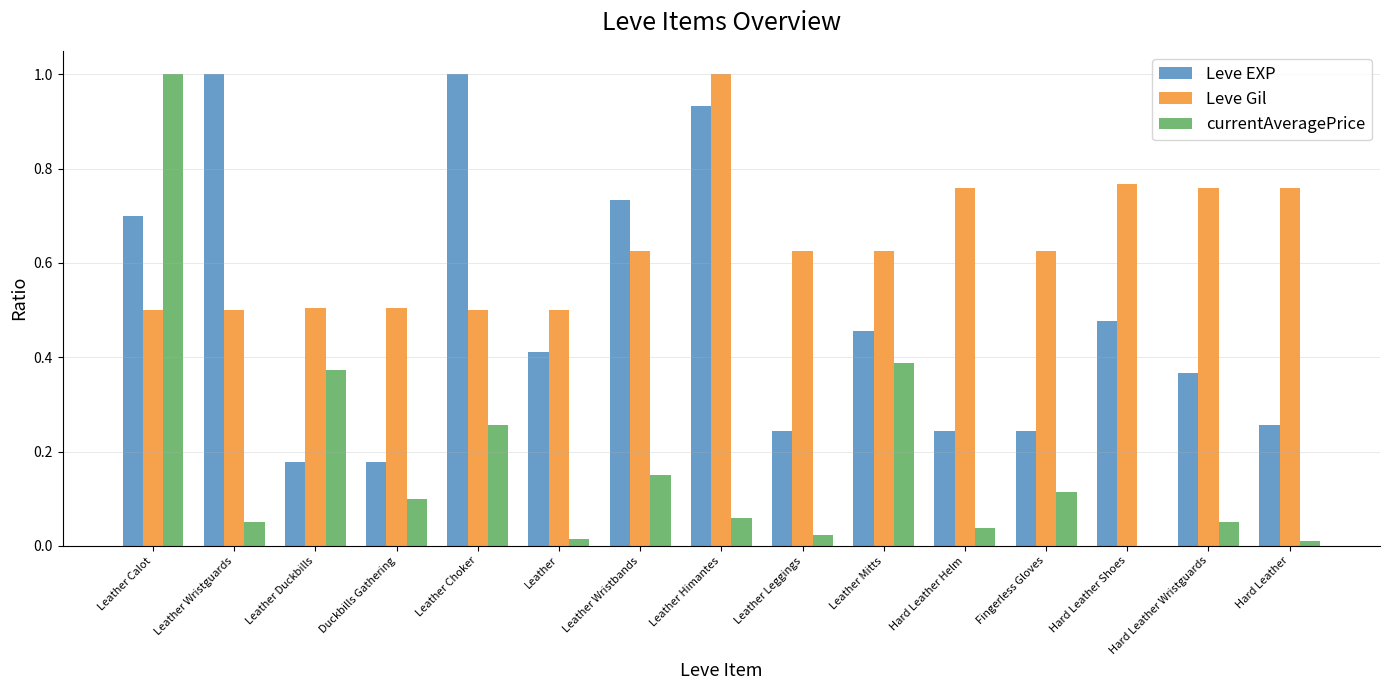

True or false: Leve Gil has a value of 1.0 at Leather Himantes.

True